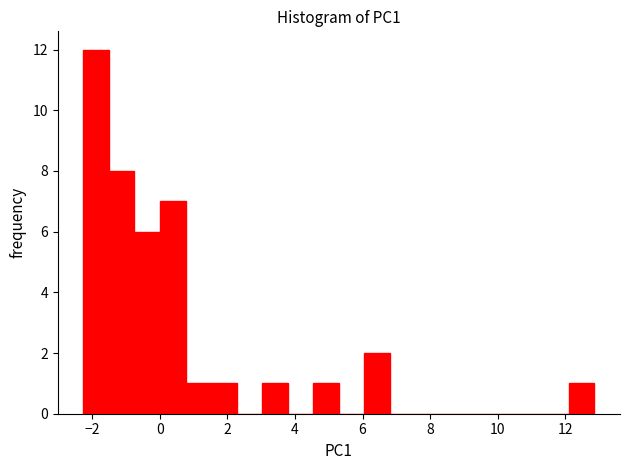

Read against the x-axis, roughly where is the centre of the tallest bar?

-1.8